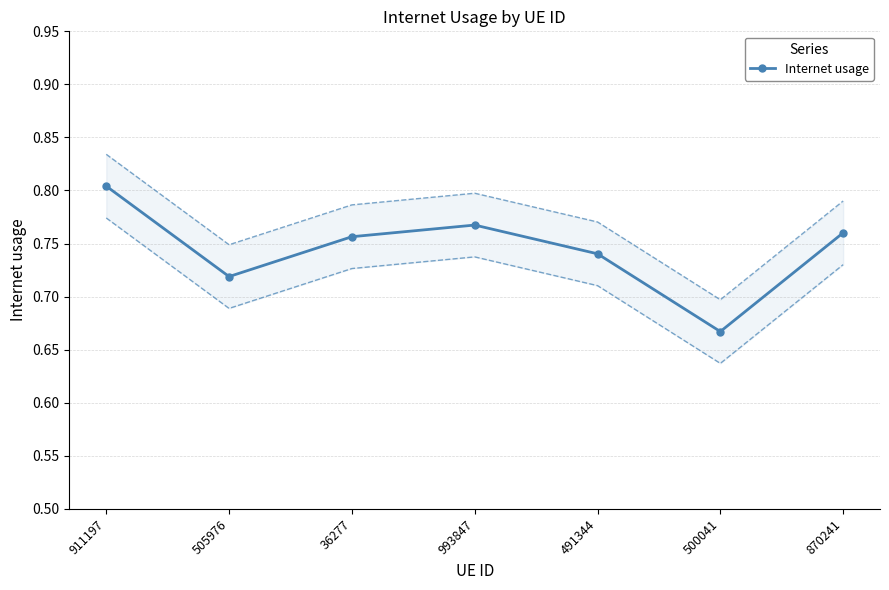

How many interior local valleys (lower than both neighbors) does the data have?

2